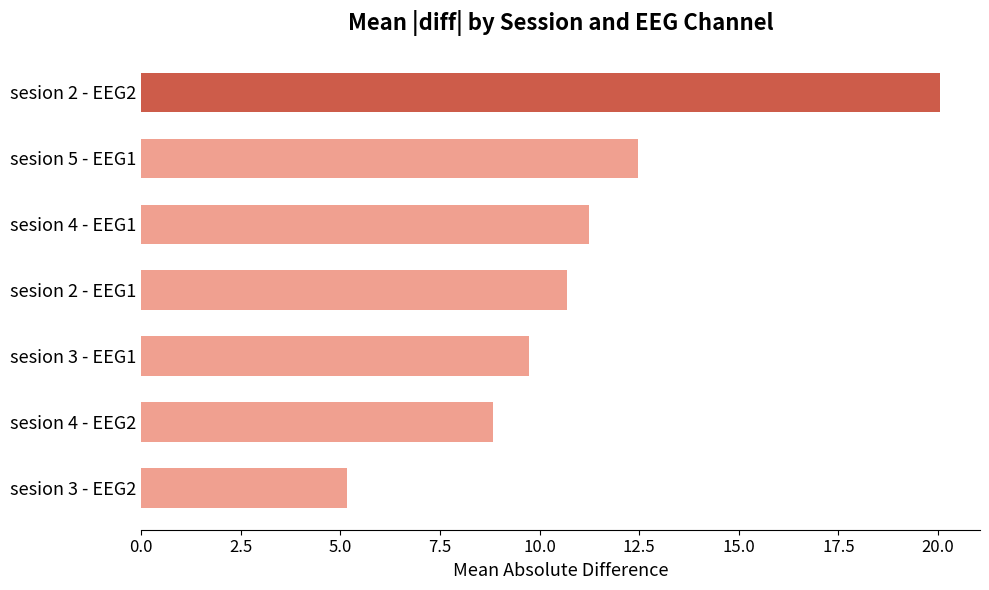

Count the number of data series in this chart.

1